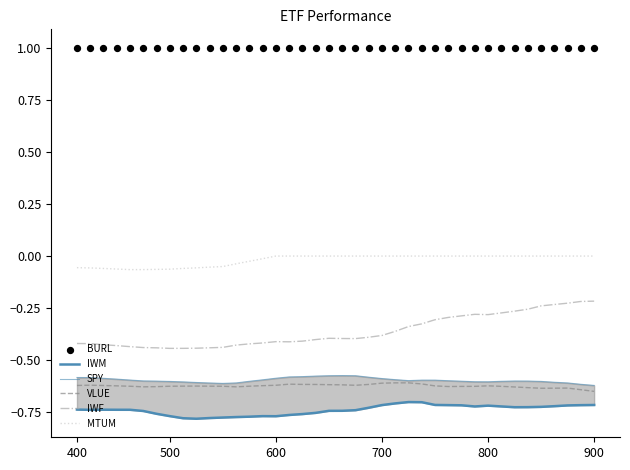

True or false: IWF and VLUE intersect in this chart.

False